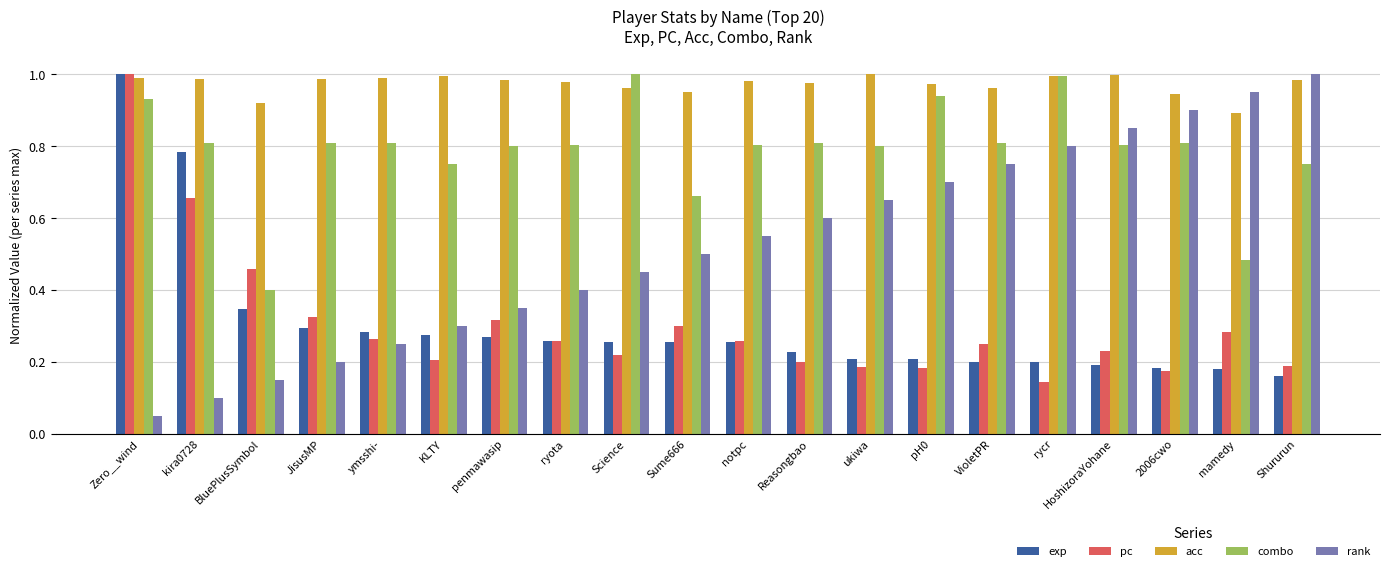

What is the label of the 11th bar from the left?

notpc